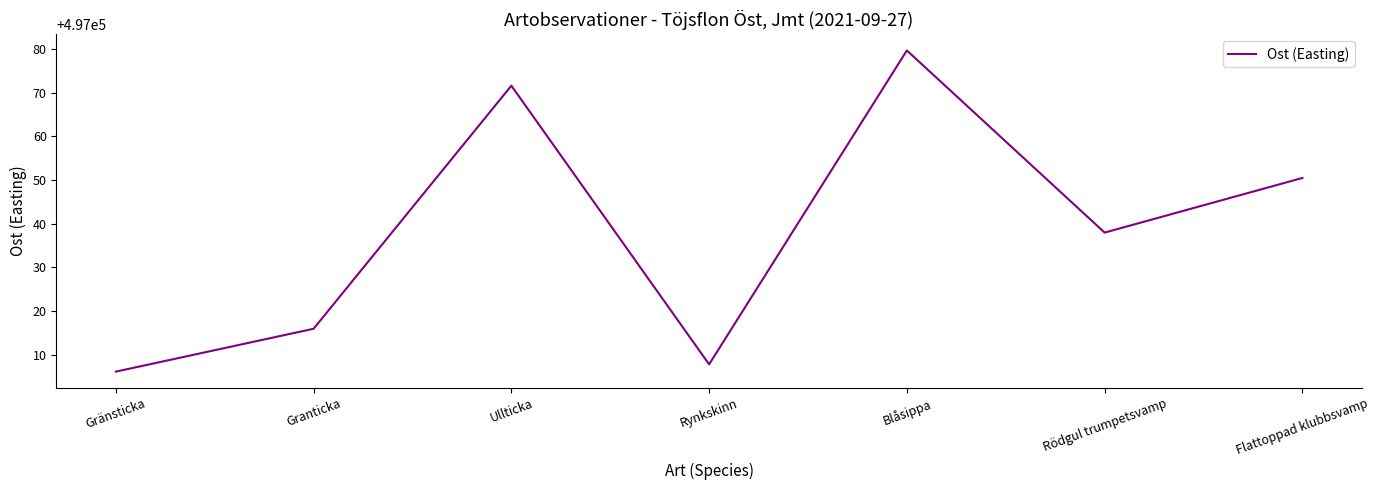

The value at Rödgul trumpetsvamp is 497038.0. True or false?

True